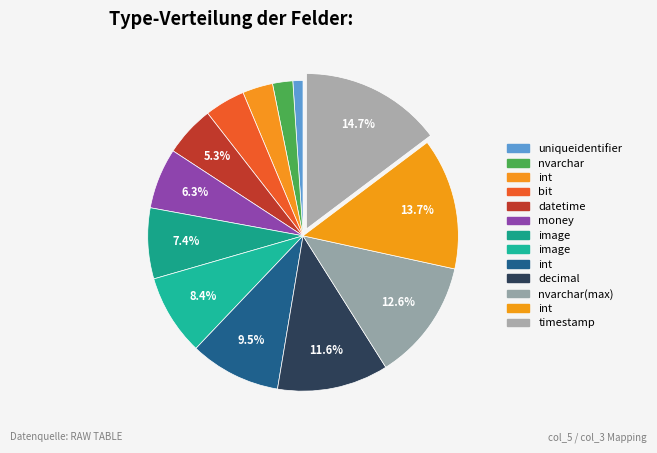

How many slices are in this pie chart?

13